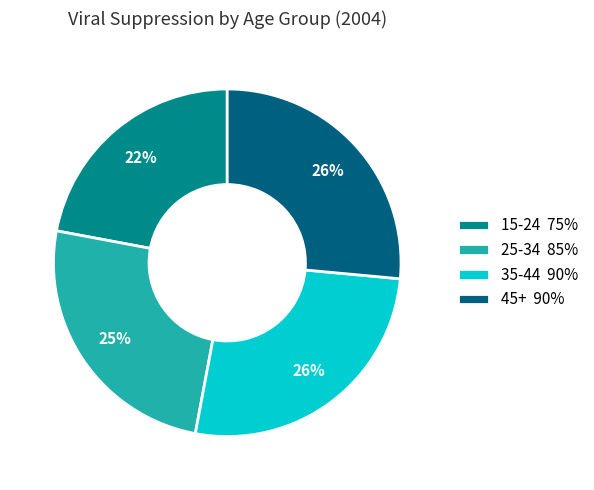

What percentage is the 45+ 90% slice, to the nearest percent?

26%